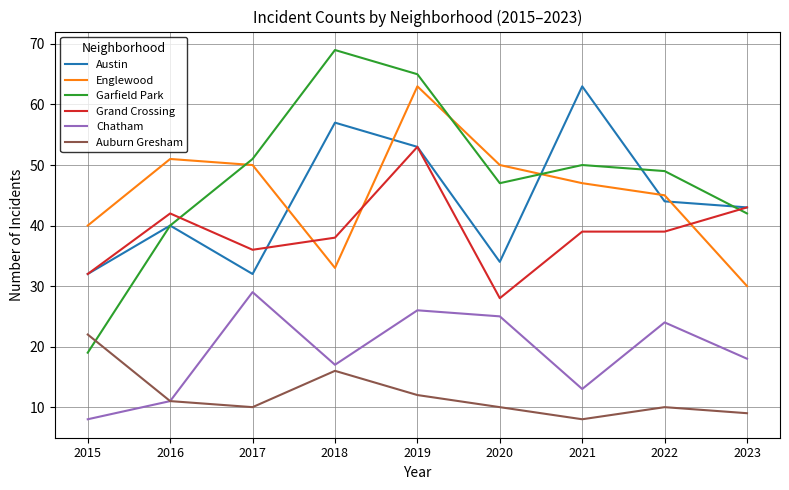

At which category does Englewood reach its first local valley?

2018